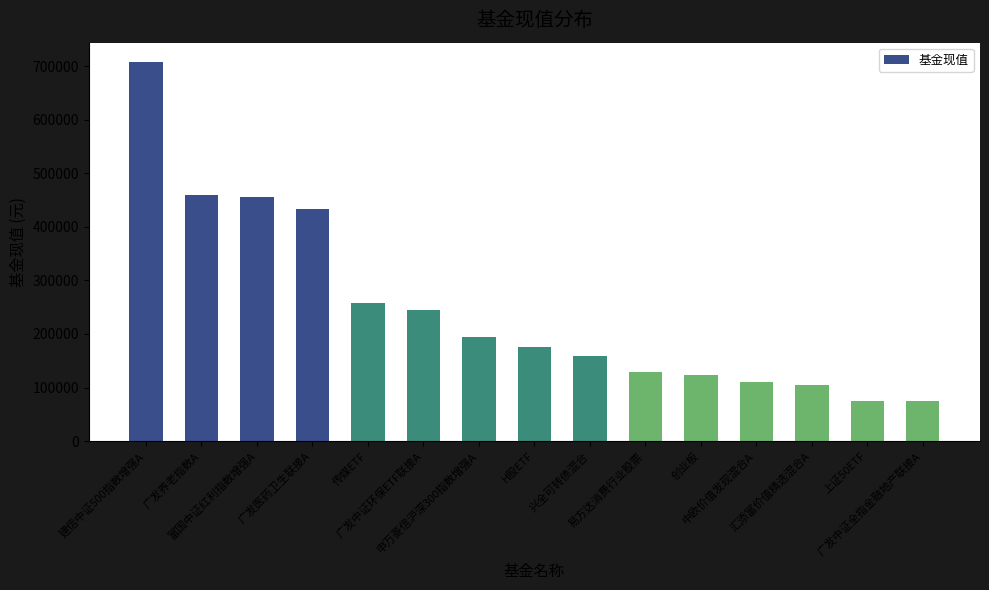

What is the difference between the maximum and minimum values?

633580.7